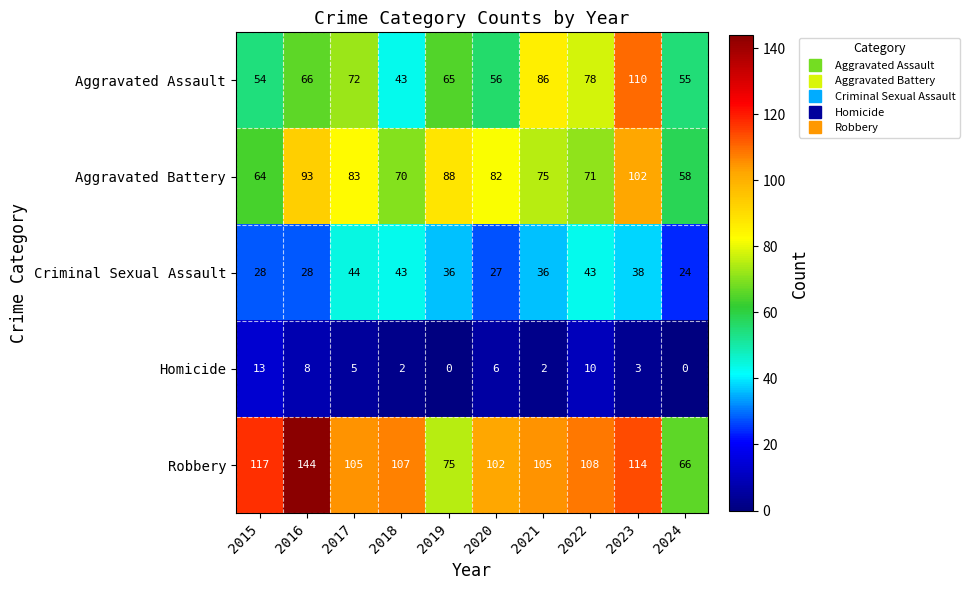

The Robbery series shows 102 at 2020. True or false?

True